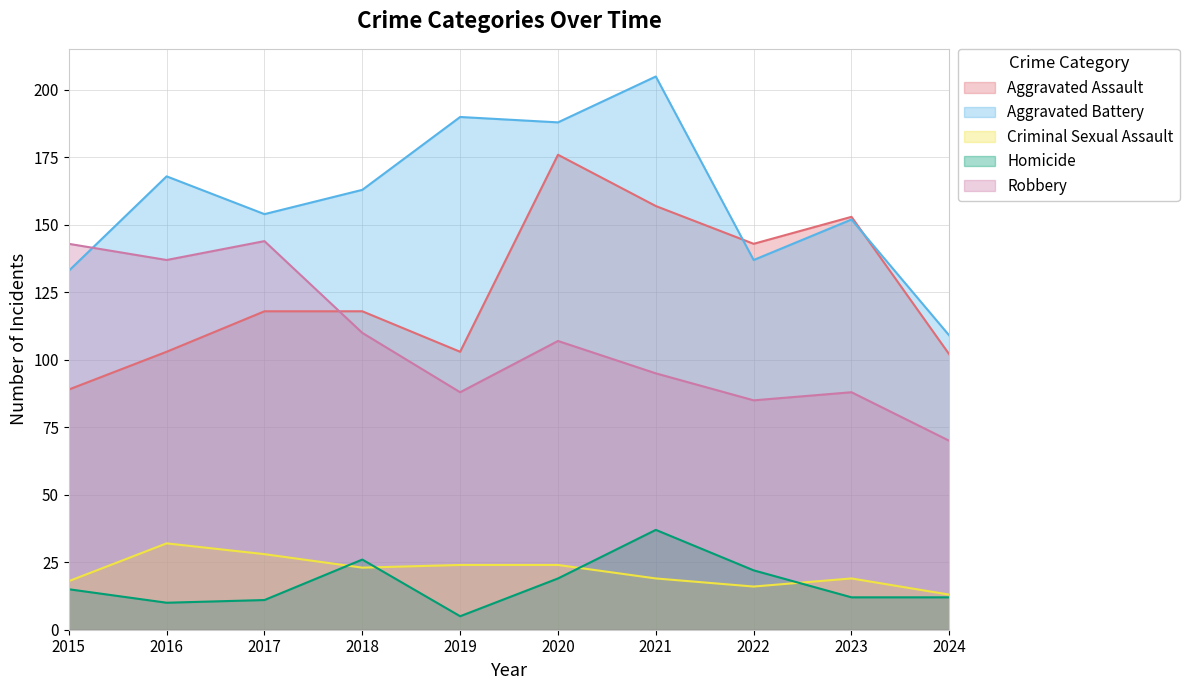

What is the difference between the maximum and minimum values in the Criminal Sexual Assault series?

19